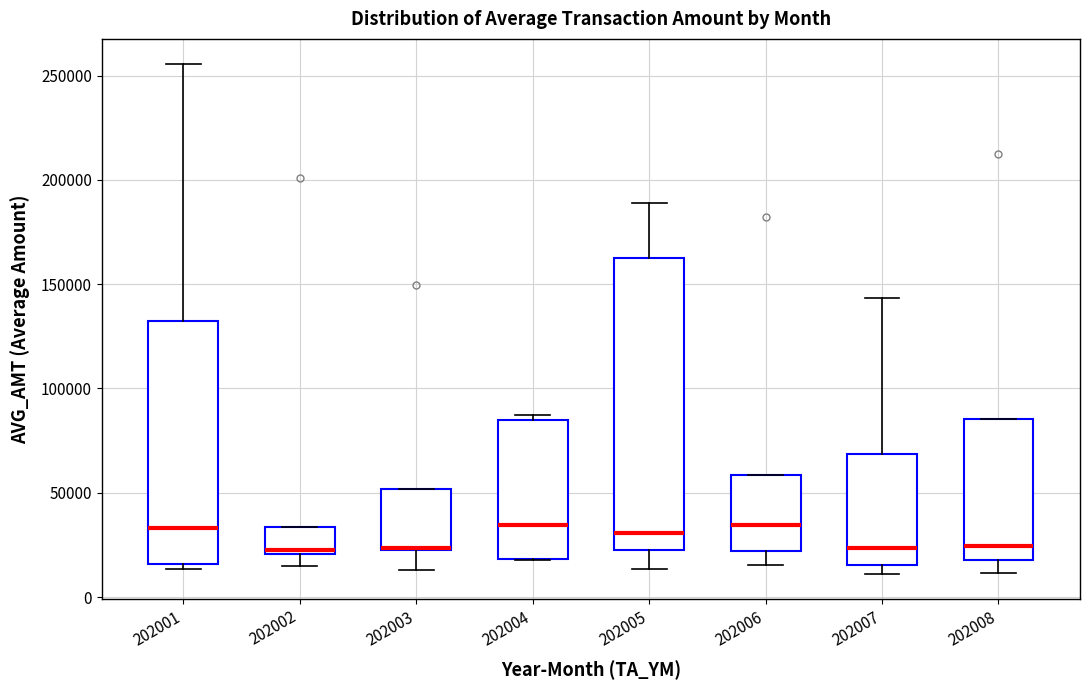

Comparing the boxes themselves (not the whiskers), which one is the tallest?

202005